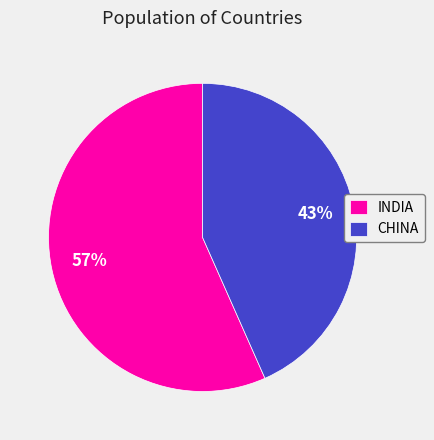

Combined, do CHINA and INDIA account for over 50%?

Yes